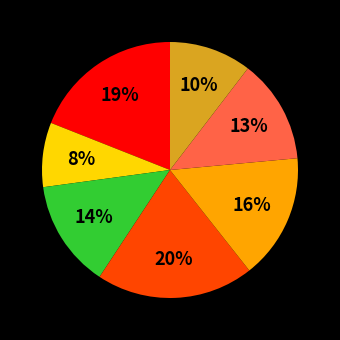

To the nearest percent, what is the average slice percentage?

14%